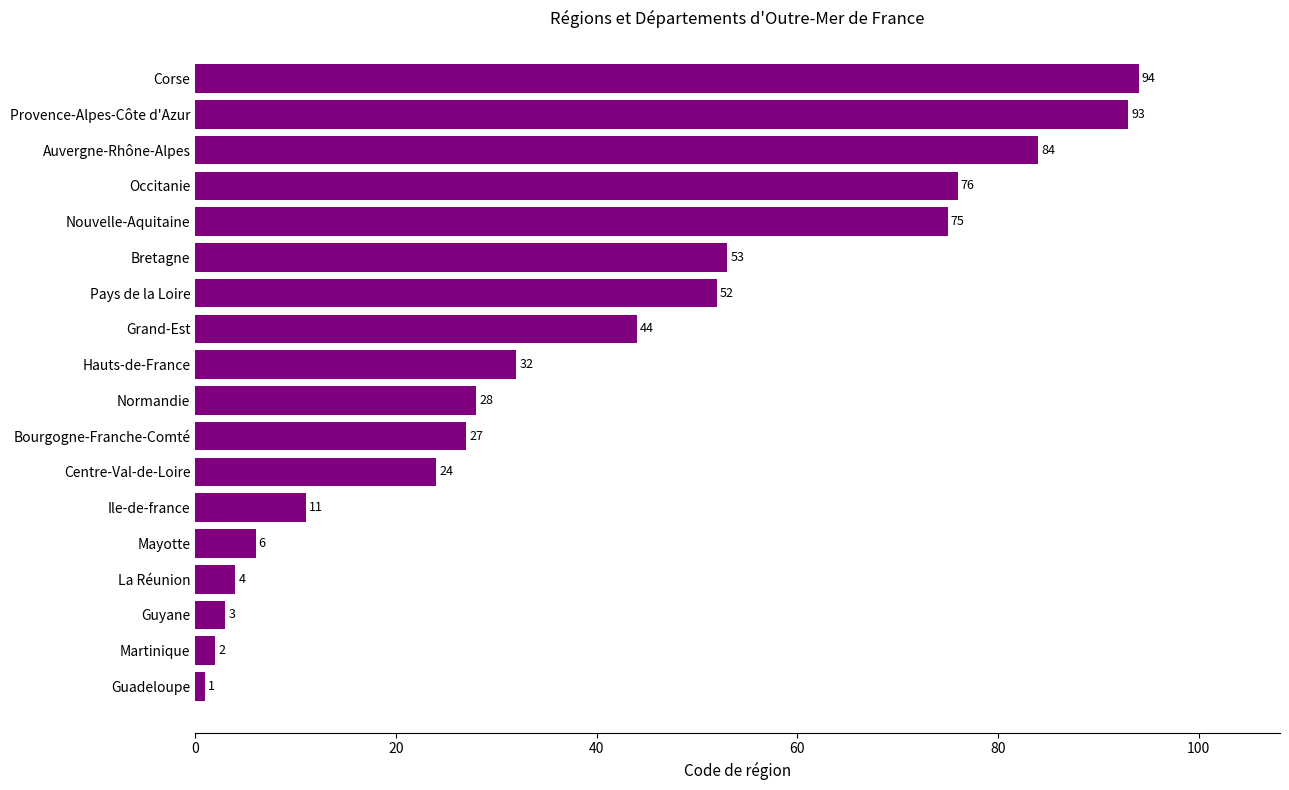

What is the sum of the values at Occitanie and Ile-de-france?

87